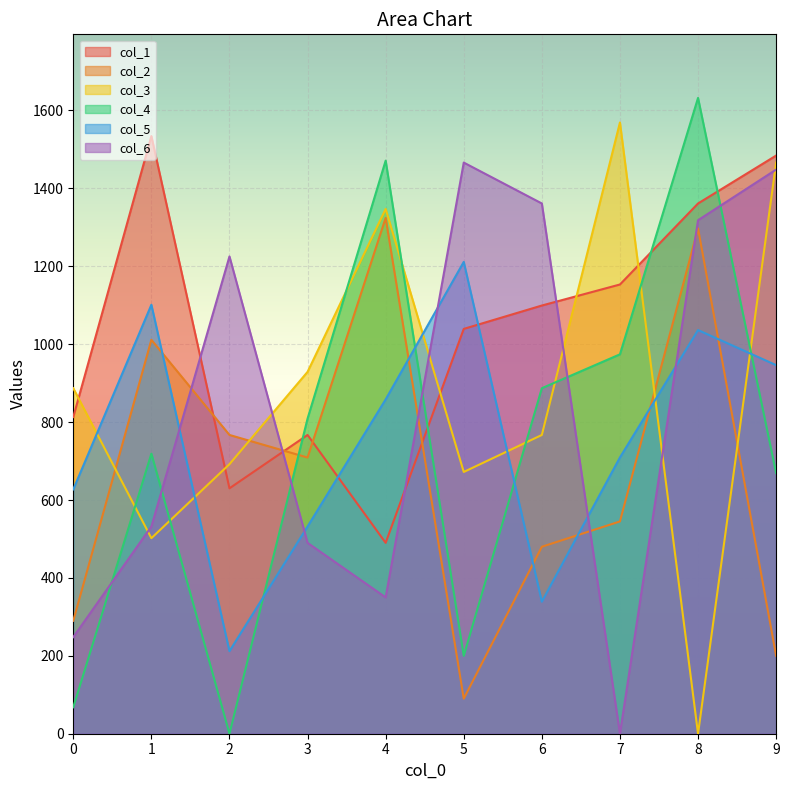

What is the difference between the highest and lowest values at 2?

1225.3